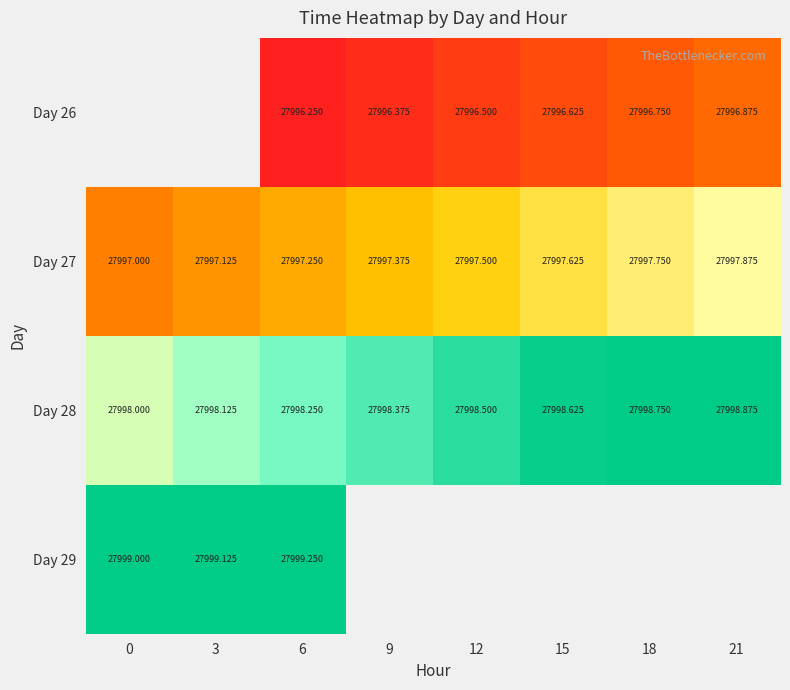

The Day 28 series shows 27998.5 at 12. True or false?

True